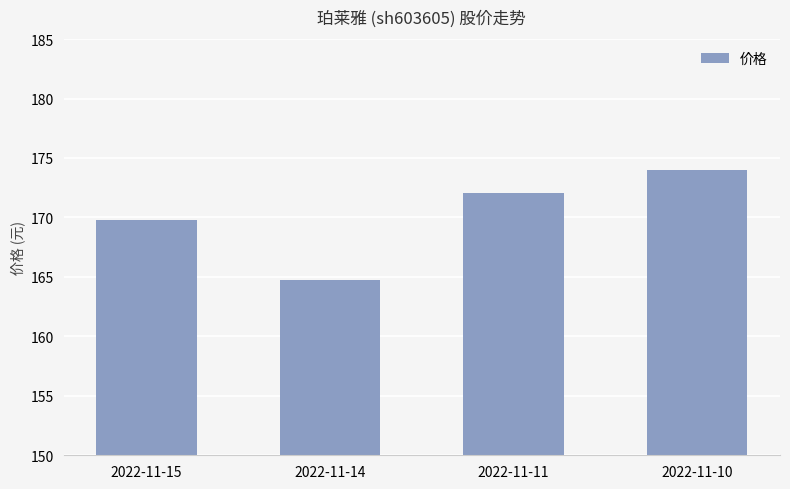

What is the sum of the values at 2022-11-14 and 2022-11-11?

336.8